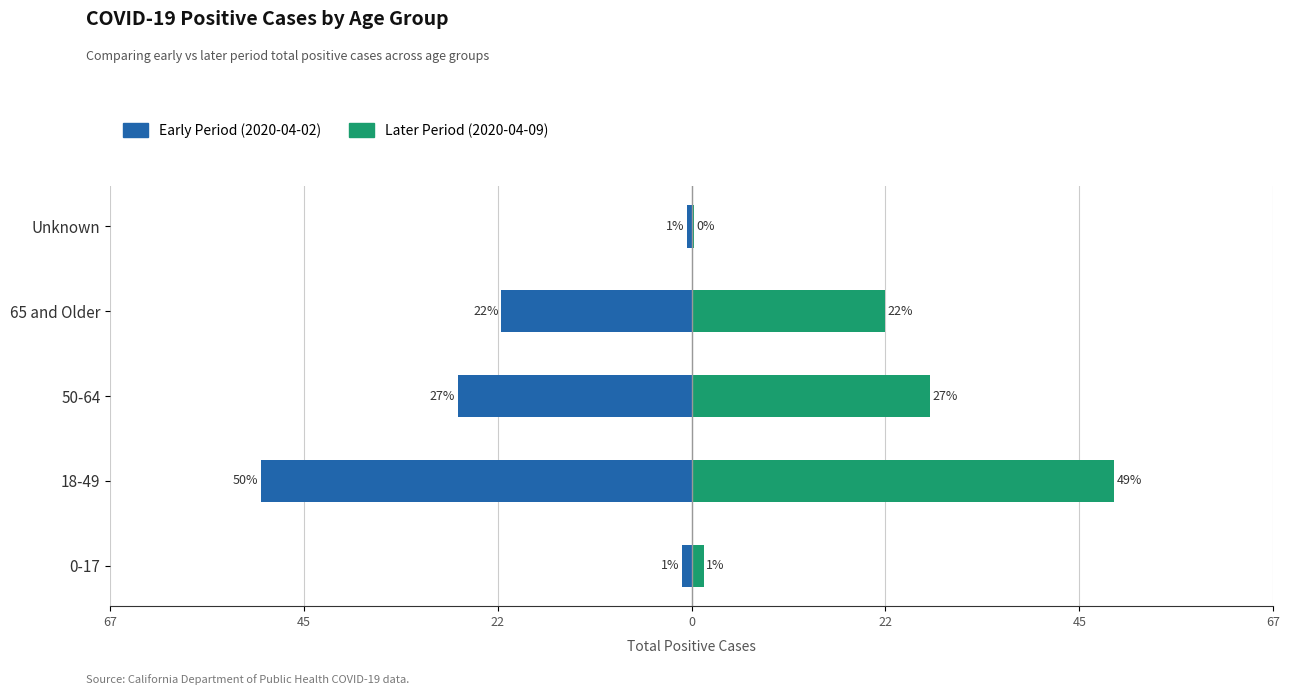

Which series has the widest spread of values?

Early Period (2020-04-02)